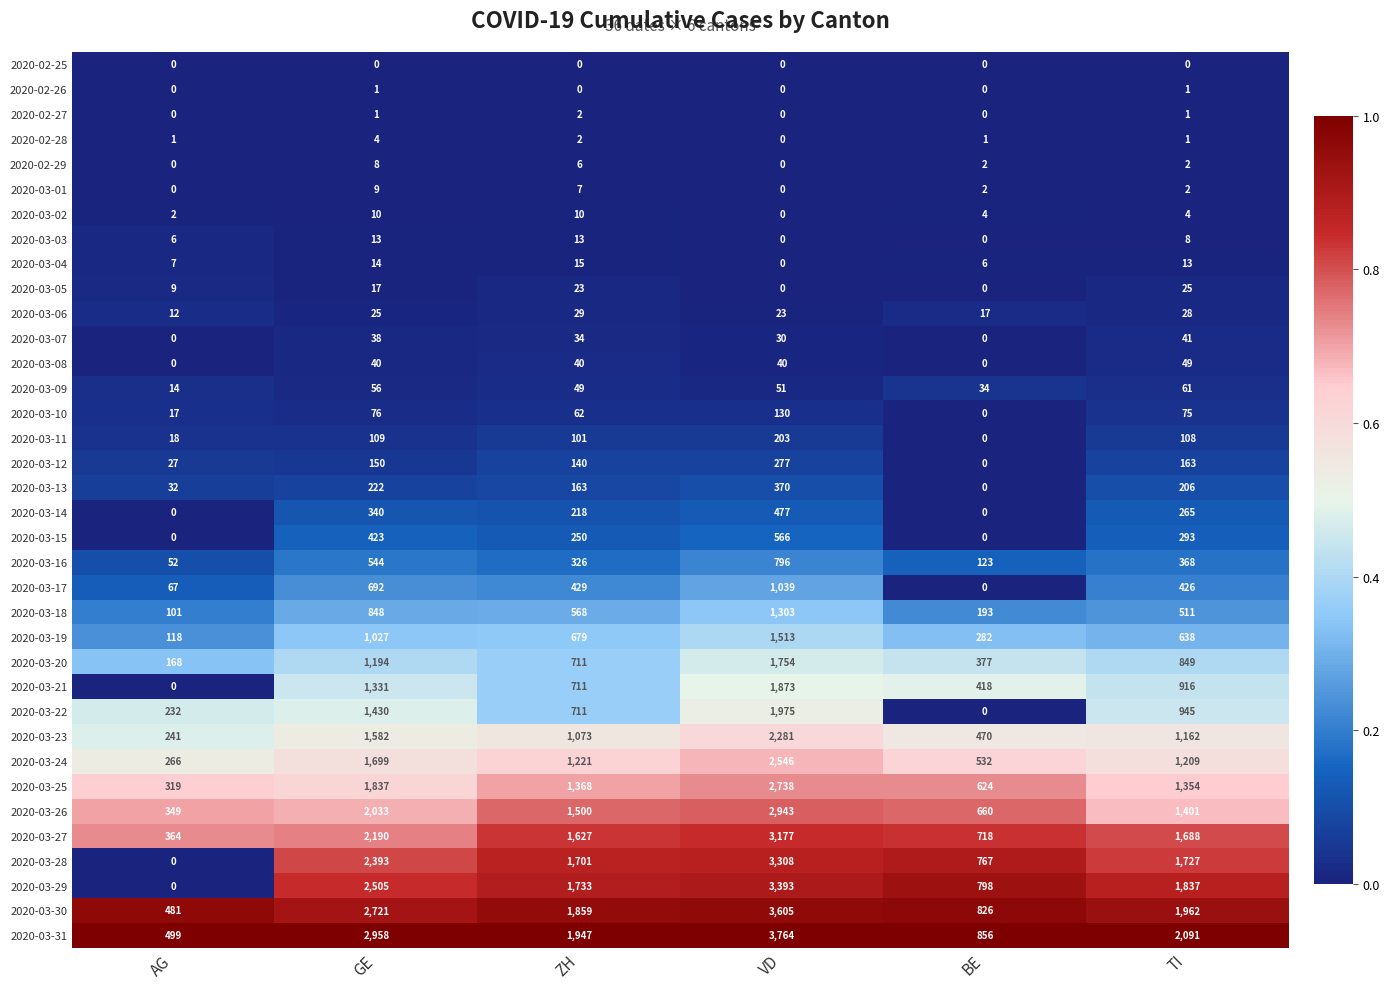

At which label is 2020-03-10 closest to 65?

ZH